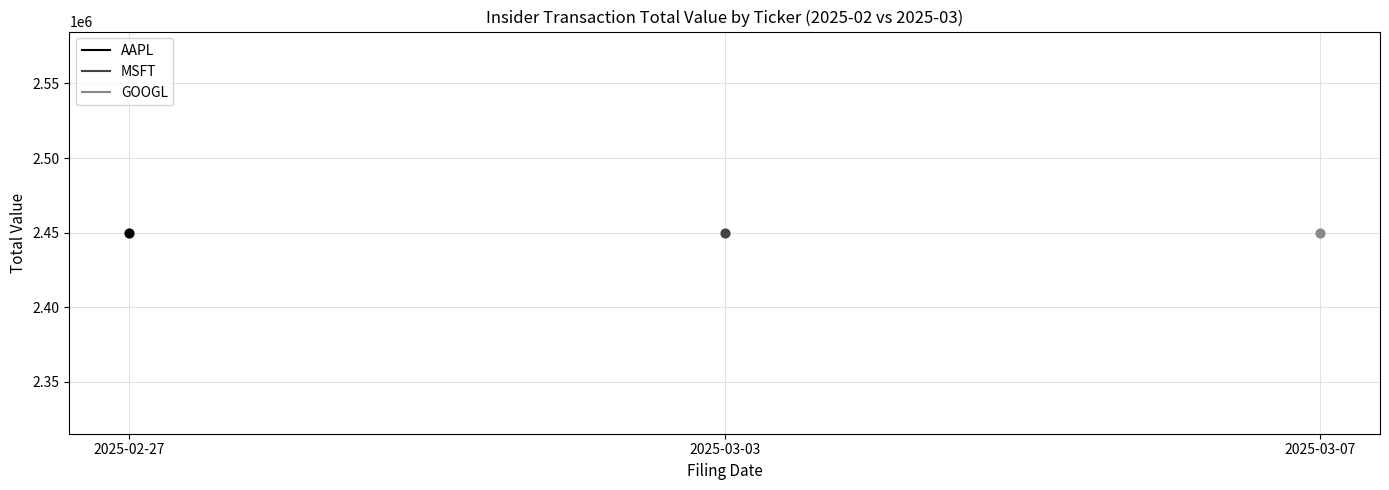

Is the value of AAPL at 2025-02-27 greater than the value of MSFT at 2025-02-27?

No